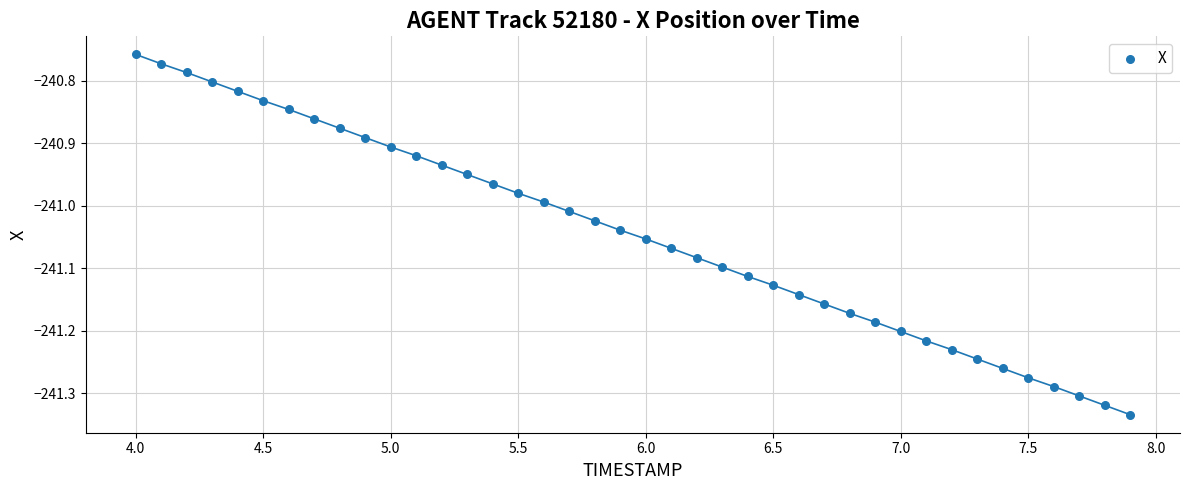

What is the range of X values (max minus min)?

3.9